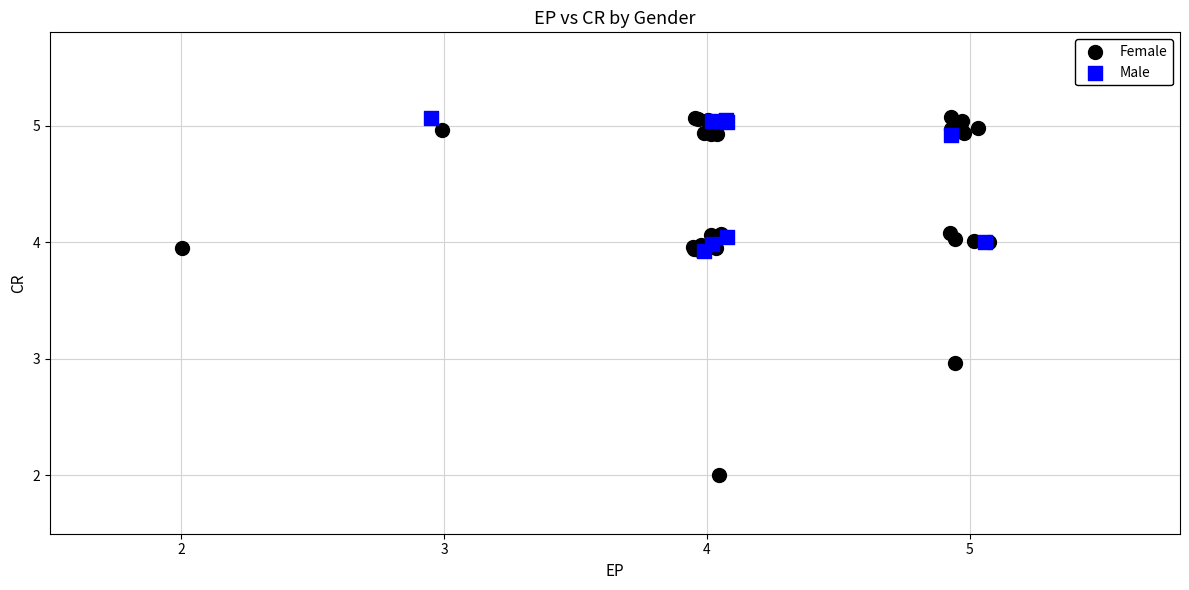

Which series contains the lowest Y value?

Female